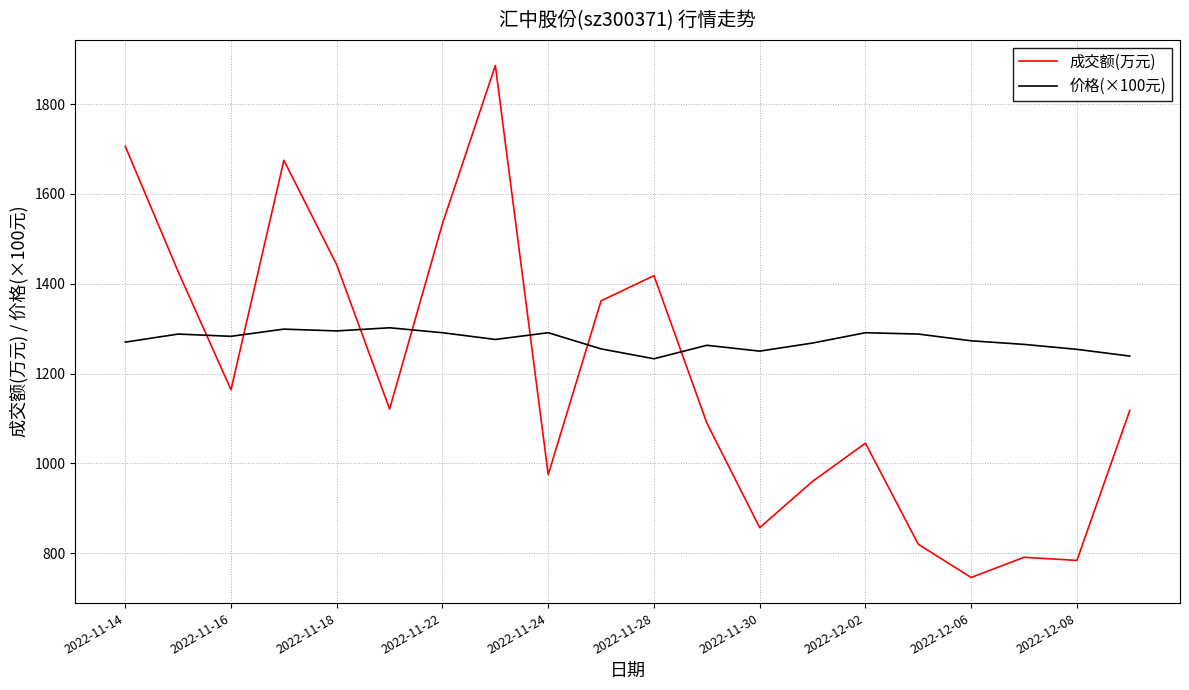

Rank the series by their maximum value, from lowest to highest.

价格(×100元), 成交额(万元)